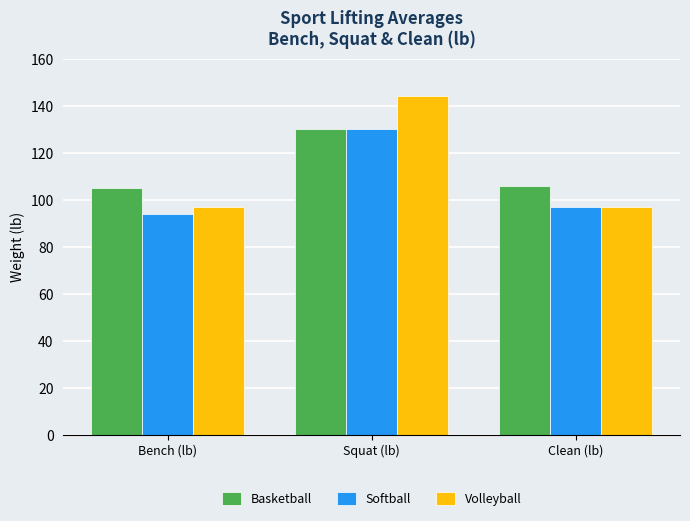

Is it true that Volleyball equals 153 at Clean (lb)?

False